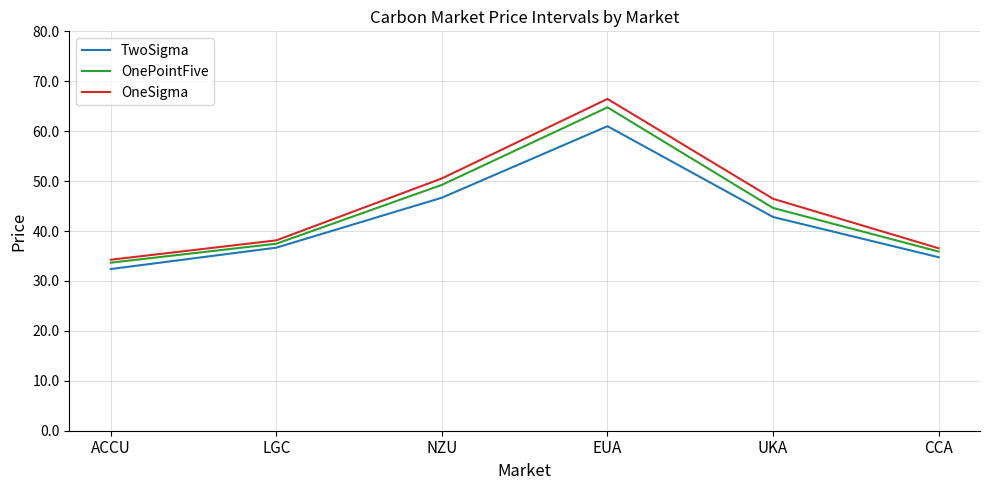

What is the spread (max minus min) of values at EUA?

5.5